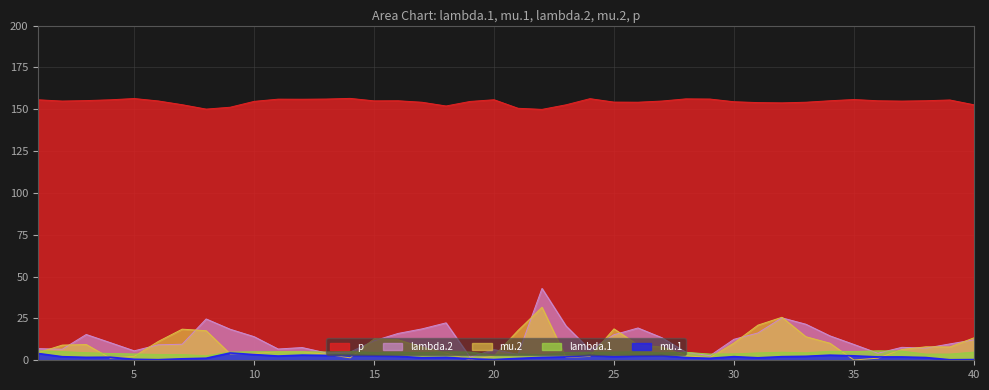

What are all the series names shown in the legend?

p, lambda.2, mu.2, lambda.1, mu.1